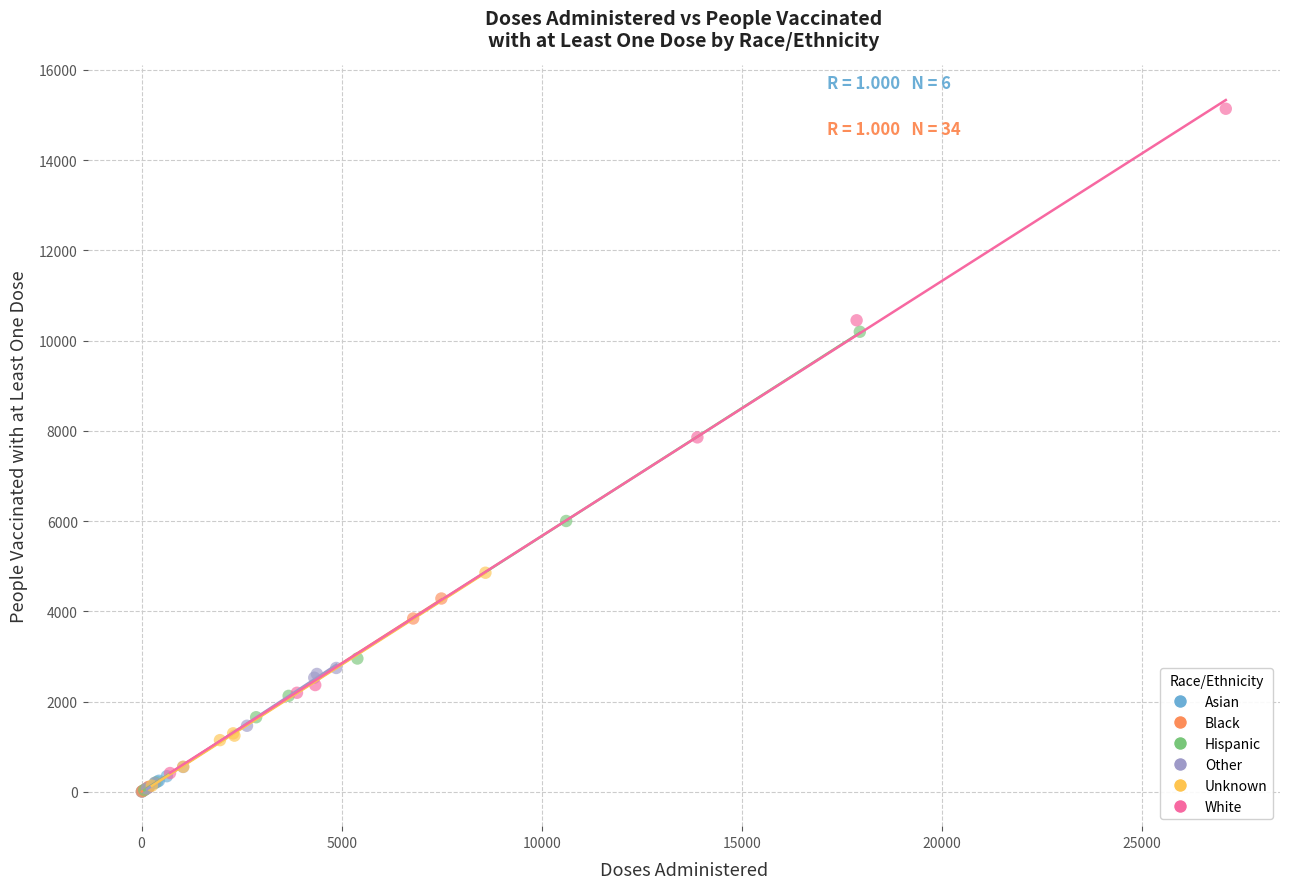

Which series contains the highest Y value?

White